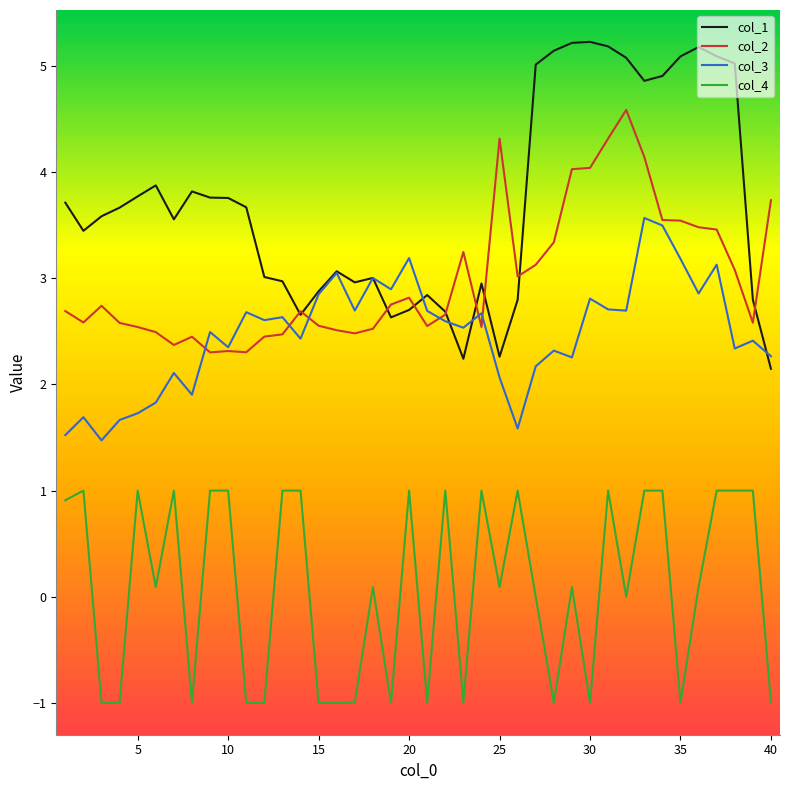

Reading left to right, list all the values displayed in this chart.

col_1: 3.7	3.4	3.6	3.7	3.8	3.9	3.6	3.8	3.8	3.8	3.7	3.0	3.0	2.7	2.9	3.1	3.0	3.0	2.6	2.7	2.8	2.7	2.2	3.0	2.3	2.8	5.0	5.1	5.2	5.2	5.2	5.1	4.9	4.9	5.1	5.2	5.1	5.0	2.8	2.1
col_2: 2.7	2.6	2.7	2.6	2.5	2.5	2.4	2.4	2.3	2.3	2.3	2.4	2.5	2.7	2.6	2.5	2.5	2.5	2.8	2.8	2.5	2.7	3.2	2.5	4.3	3.0	3.1	3.3	4.0	4.0	4.3	4.6	4.1	3.5	3.5	3.5	3.5	3.1	2.6	3.7
col_3: 1.5	1.7	1.5	1.7	1.7	1.8	2.1	1.9	2.5	2.3	2.7	2.6	2.6	2.4	2.8	3.0	2.7	3.0	2.9	3.2	2.7	2.6	2.5	2.7	2.1	1.6	2.2	2.3	2.3	2.8	2.7	2.7	3.6	3.5	3.2	2.9	3.1	2.3	2.4	2.3
col_4: 0.9	1.0	-1.0	-1.0	1.0	0.1	1.0	-1.0	1.0	1.0	-1.0	-1.0	1.0	1.0	-1.0	-1.0	-1.0	0.1	-1.0	1.0	-1.0	1.0	-1.0	1.0	0.1	1.0	-0.0	-1.0	0.1	-1.0	1.0	-0.0	1.0	1.0	-1.0	0.1	1.0	1.0	1.0	-1.0